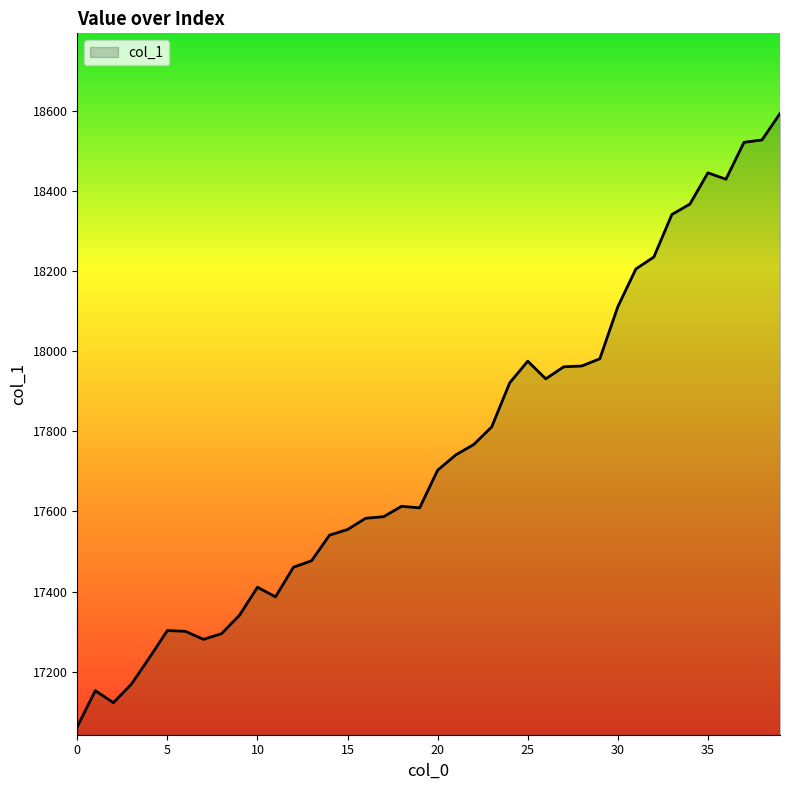

How many lines are shown in the chart?

1